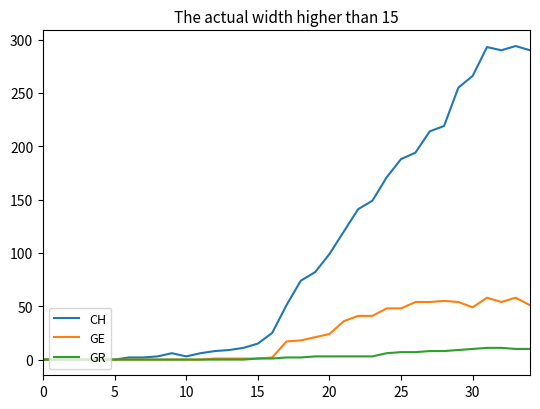

How many values in the CH series are below 51?

17